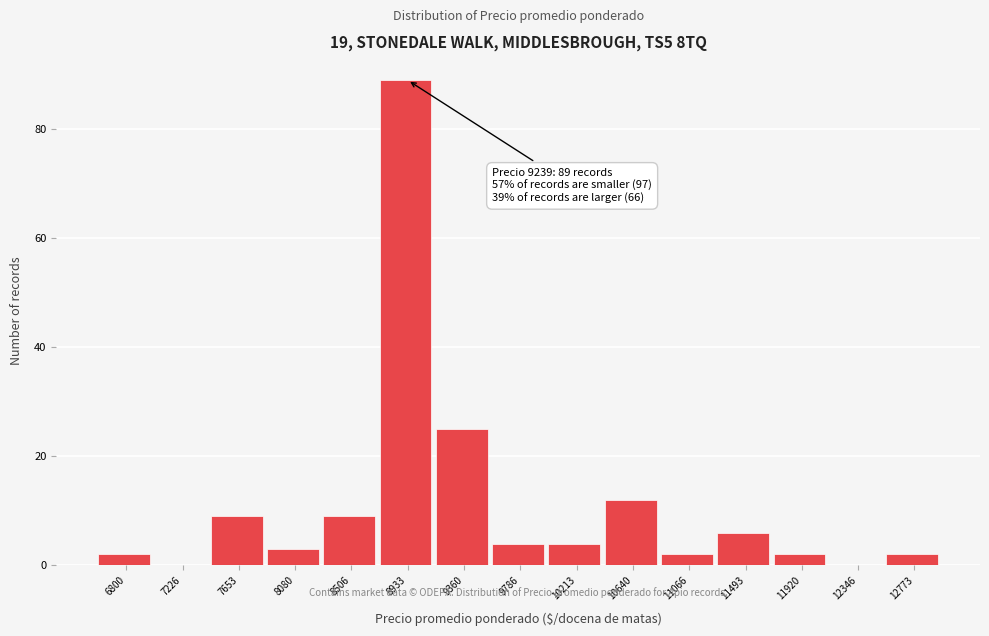

Reading right to left, transcribe all the data shown in this chart.

12773=2	12346=0	11920=2	11493=6	11066=2	10640=12	10213=4	9786=4	9360=25	8933=89	8506=9	8080=3	7653=9	7226=0	6800=2